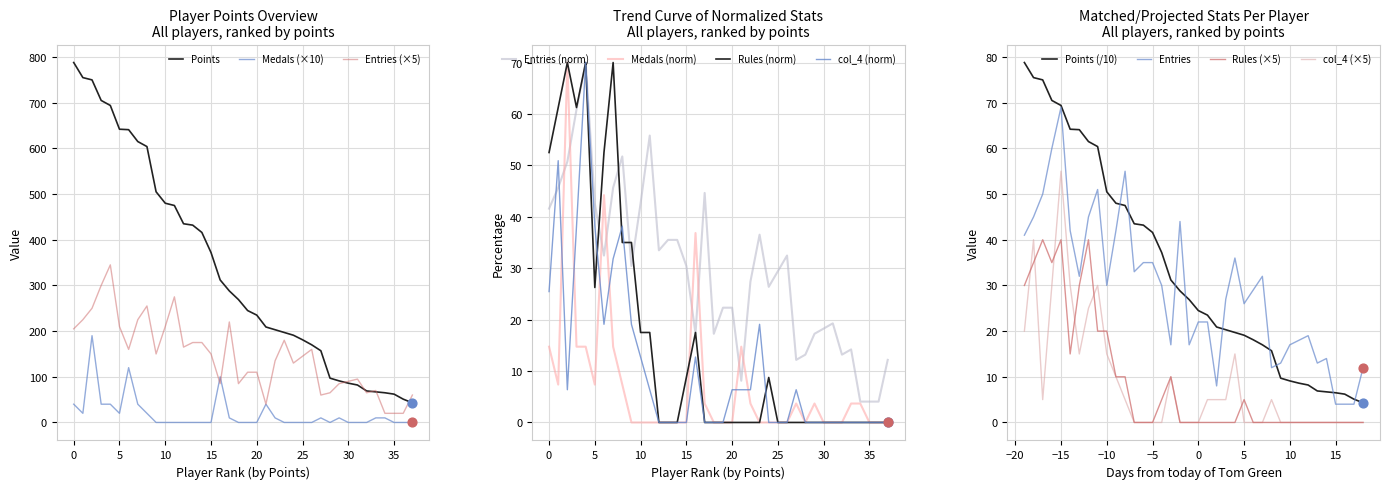

Which series has the largest total across all categories?

Points